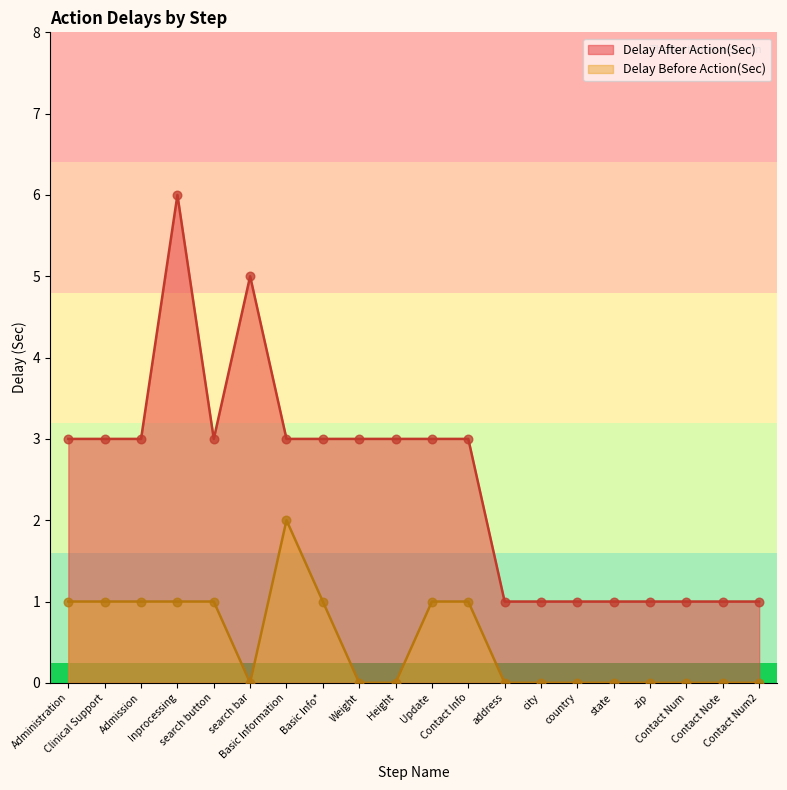

Which series contains the lowest Y value?

Delay Before Action(Sec)